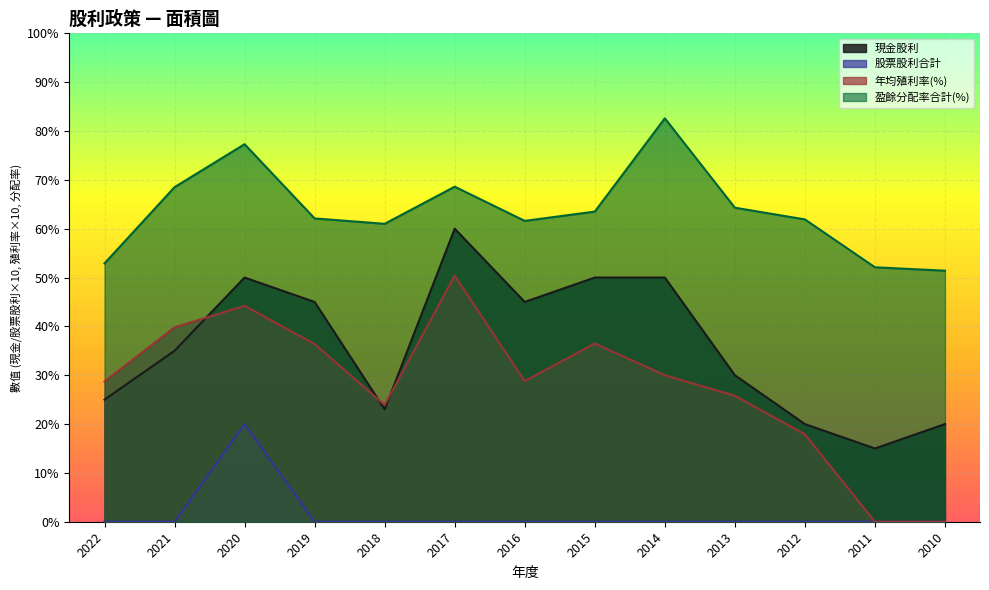

What is the difference between the 盈餘分配率合計(%) values at 2010 and 2020?

25.9